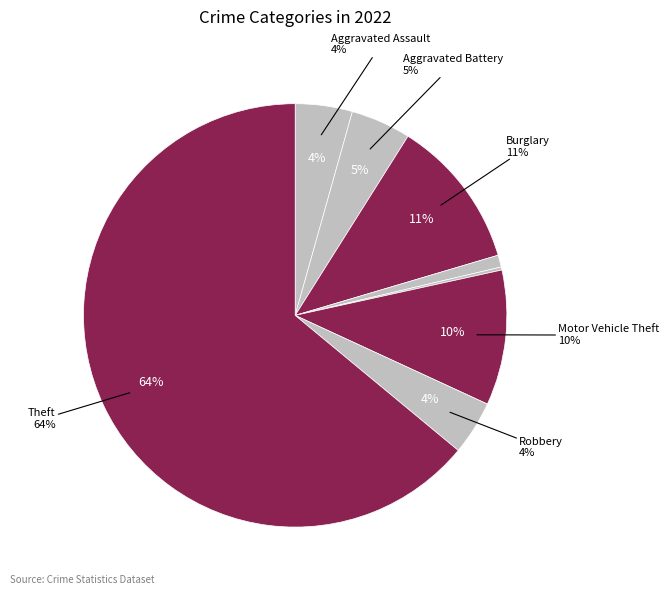

To the nearest percent, what is the combined percentage of Theft and Homicide?

64%